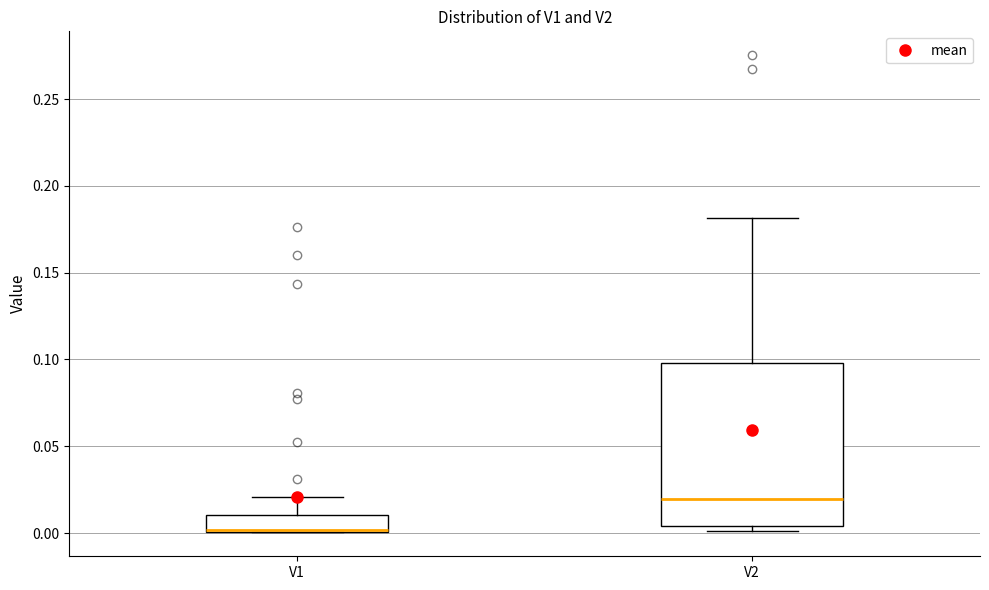

Reading left to right, read every box against the y-axis: the position of its median line, the range the box covers, and the ends of its whiskers. The values are not printed on the chart, so give them approximately, as read against the axis.

V1: median 0.000 (drawn on the box's lower edge), box 0.000 to 0.010, whiskers 0.000 to 0.020
V2: median 0.020, box 0.005 to 0.100, whiskers 0.000 to 0.180